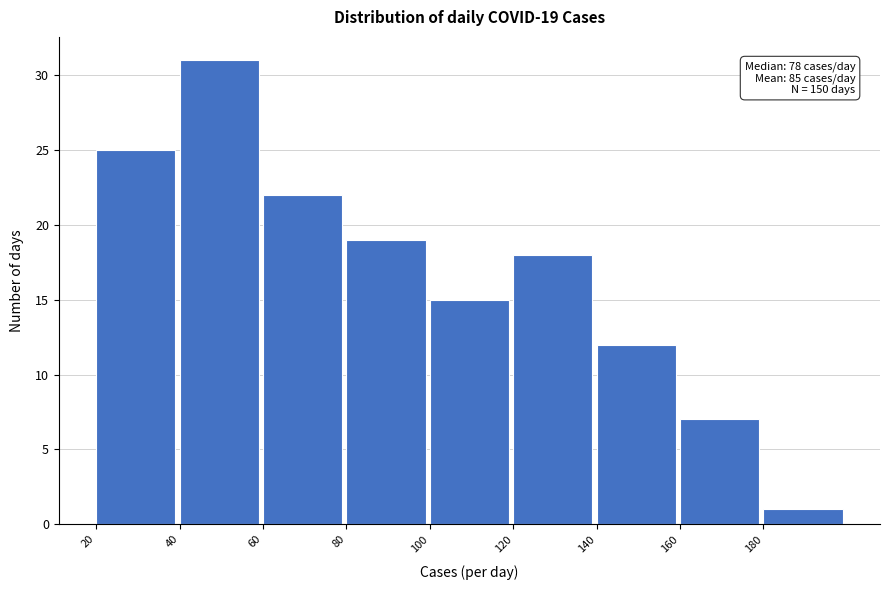

Over which range of the x-axis is the bar tallest?

40 to 60